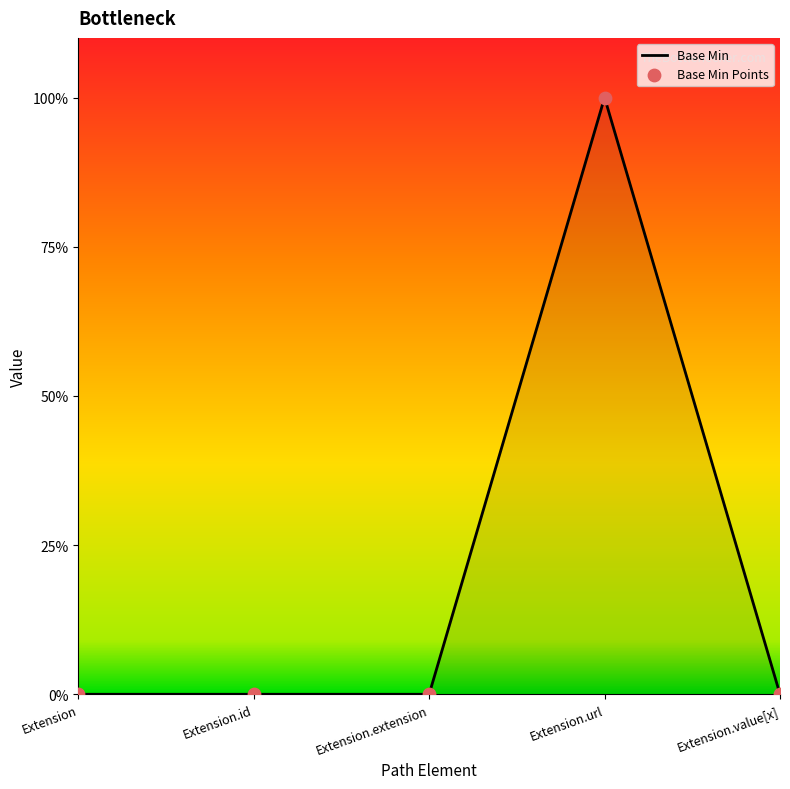

Between Extension.extension and Extension.id, which is larger?

Extension.extension